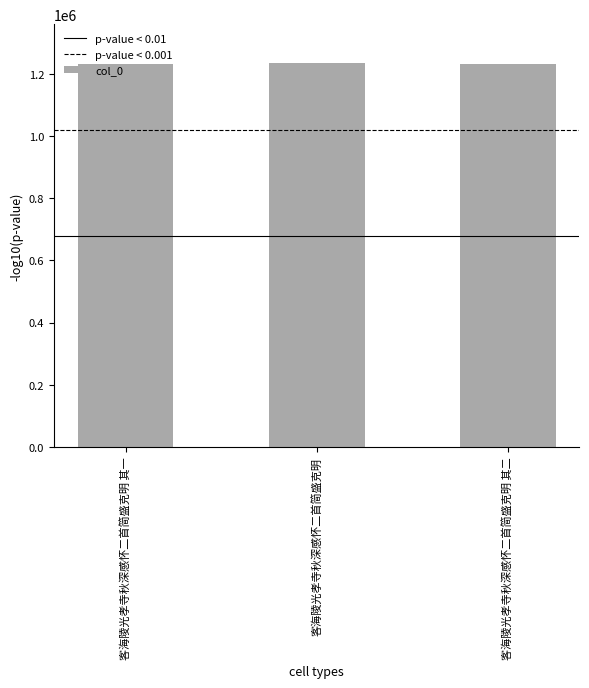

True or false: the data shows 1236135 at 客海陵光孝寺秋深感怀二首简盛克明.

True